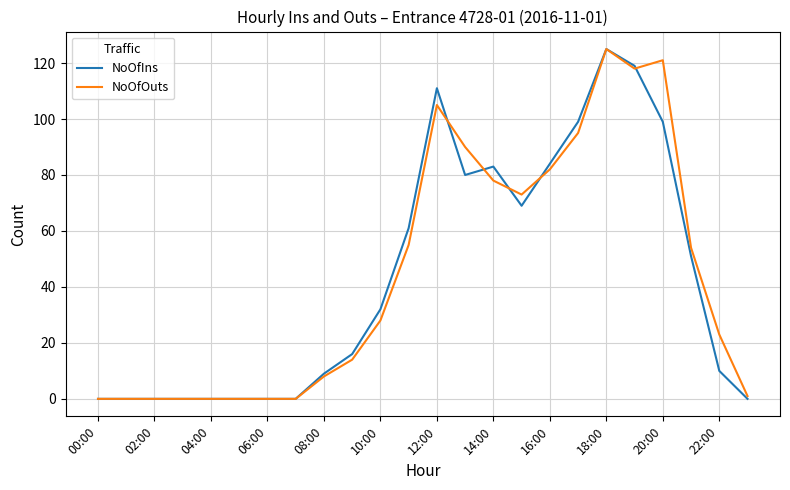

What is the highest value of the NoOfOuts series?

125